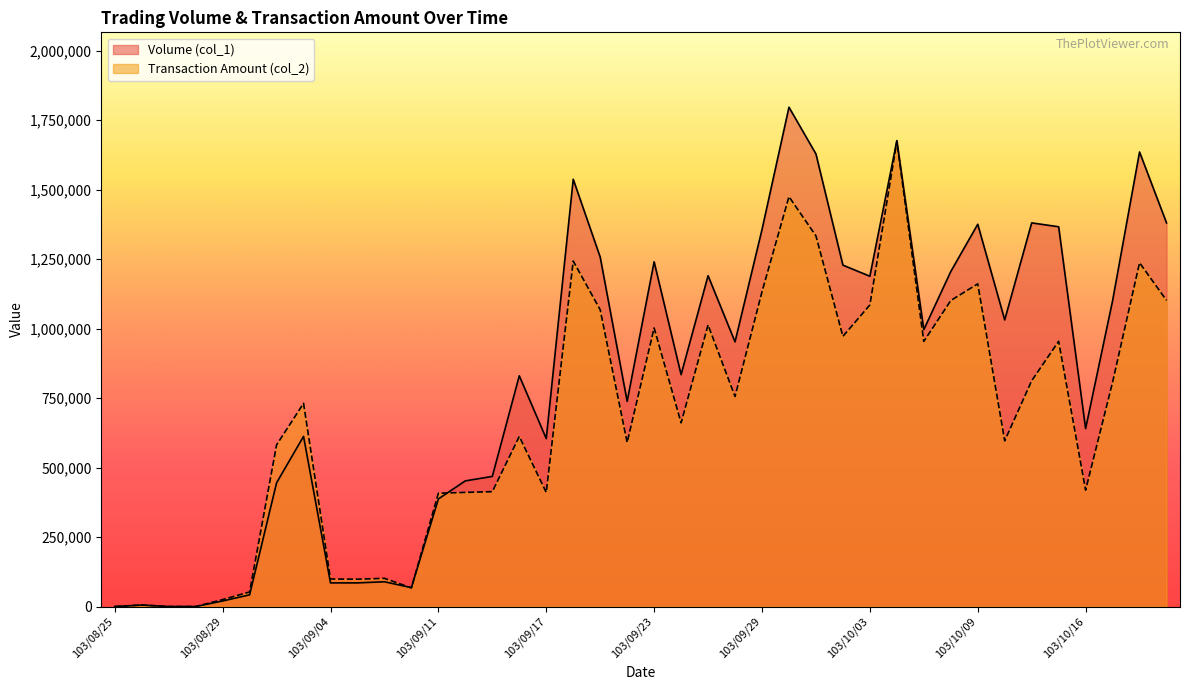

Is it true that Volume (col_1) equals 2024019 at 103/10/02?

False